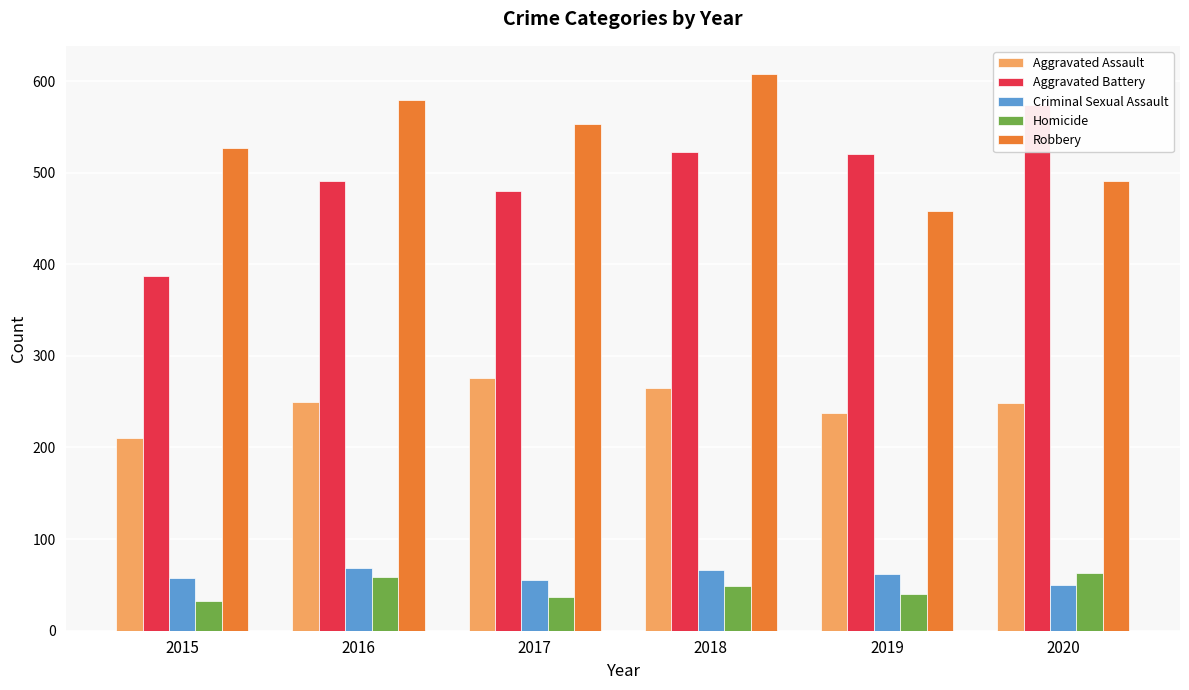

What is the value of the Robbery bar at the 4th from the left?

608